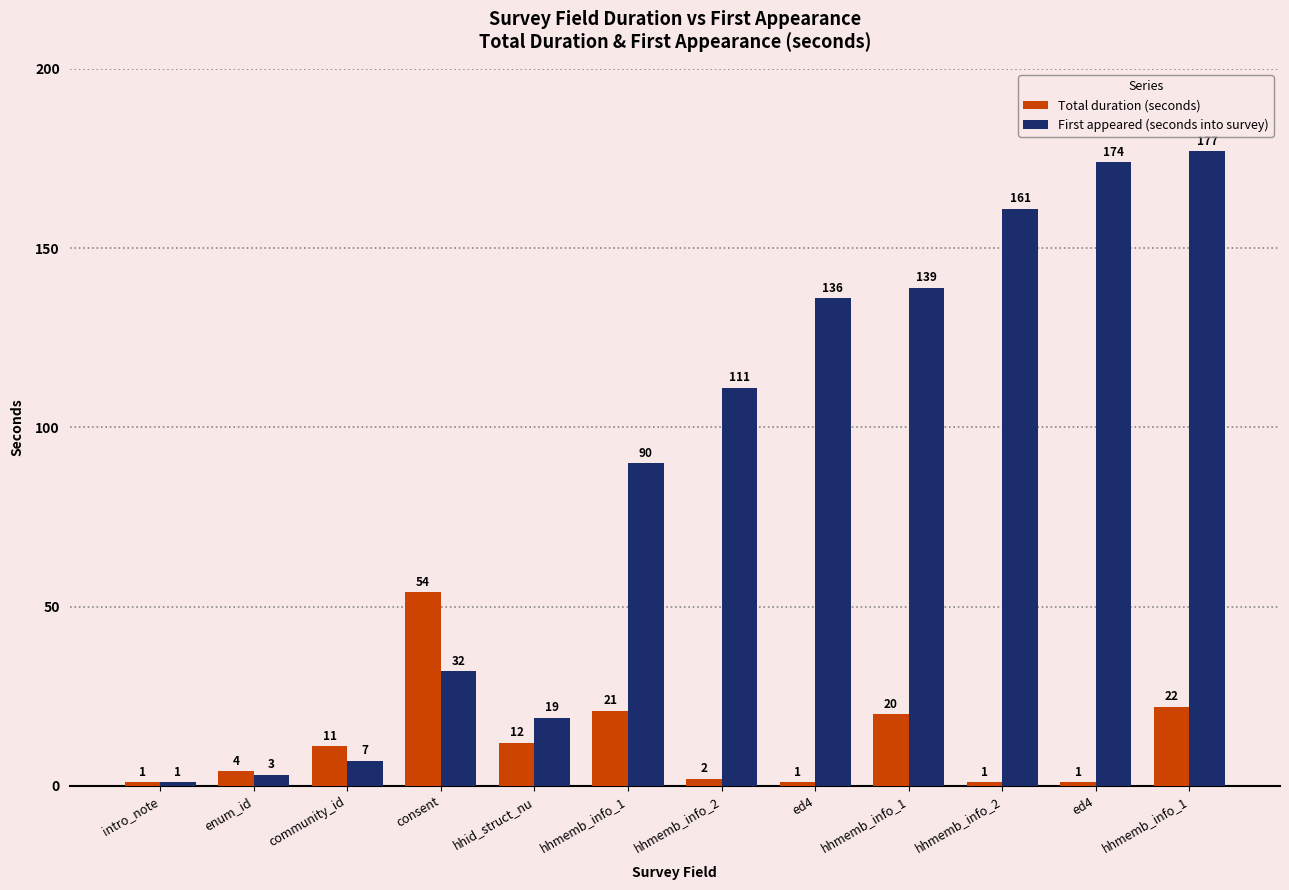

What is the approximate value of First appeared (seconds into survey) at consent?

32